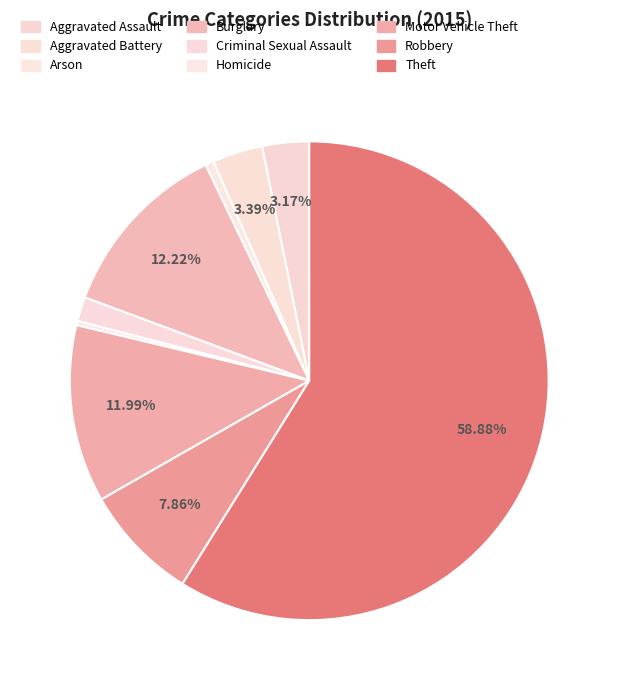

How many segments does this pie chart have?

9